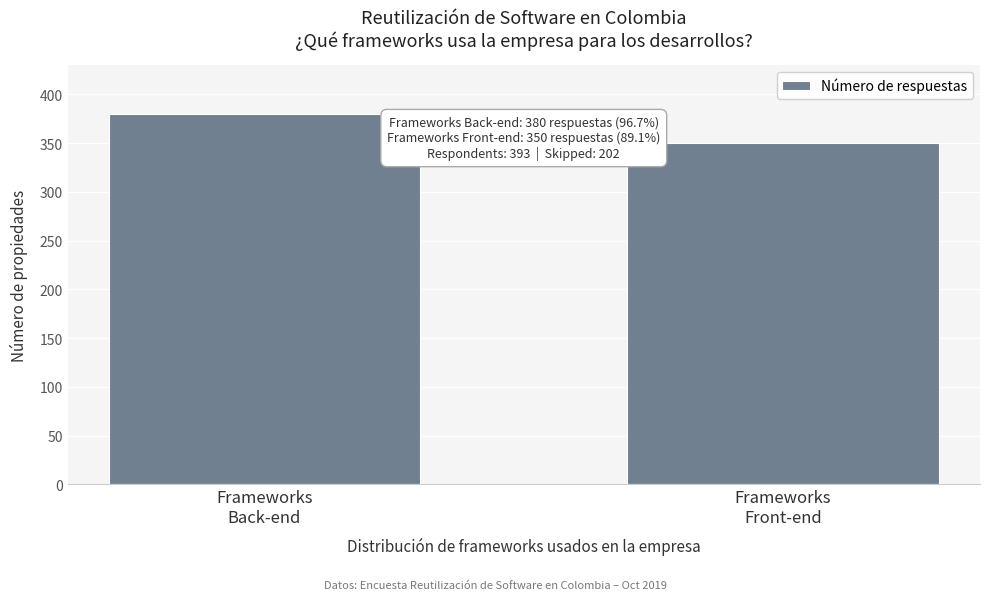

Reading right to left, extract all data points from this chart.

350	380